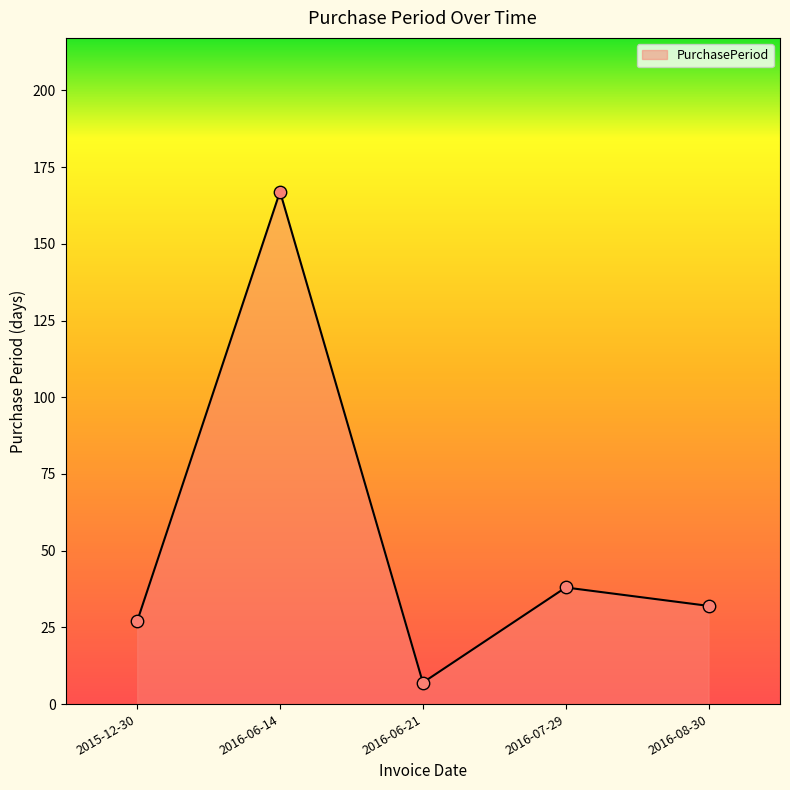

Which has a higher value, 2016-07-29 or 2016-06-21?

2016-07-29